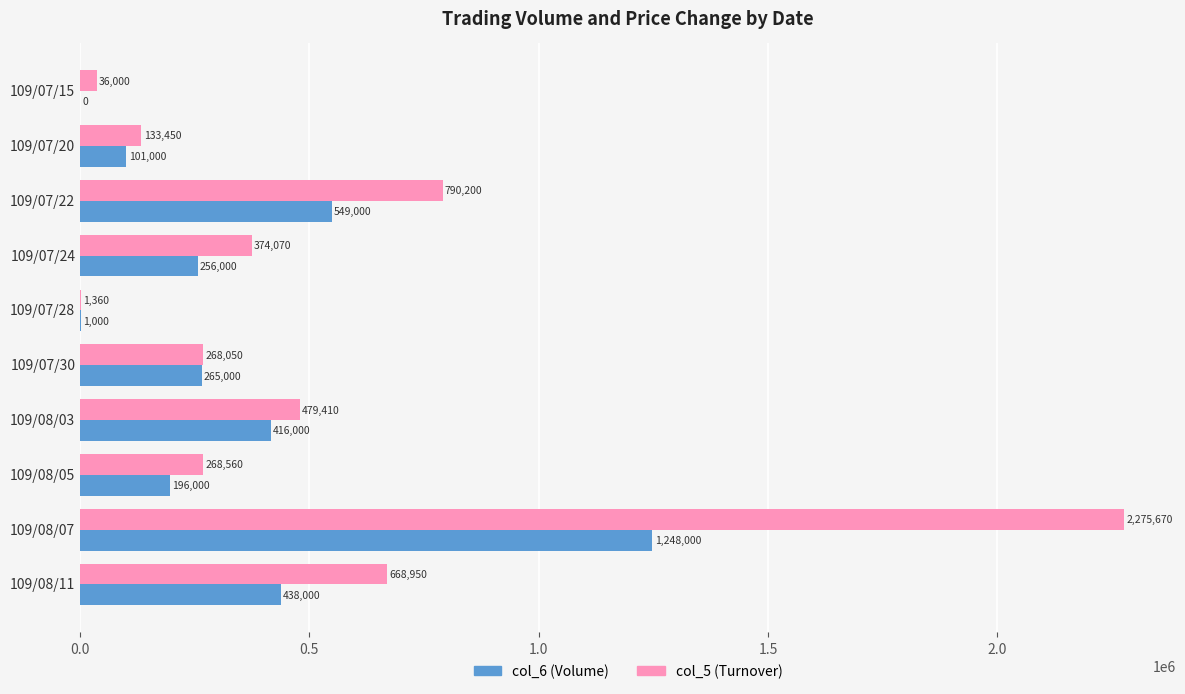

True or false: col_5 (Turnover) has a value of 165786 at 109/08/05.

False